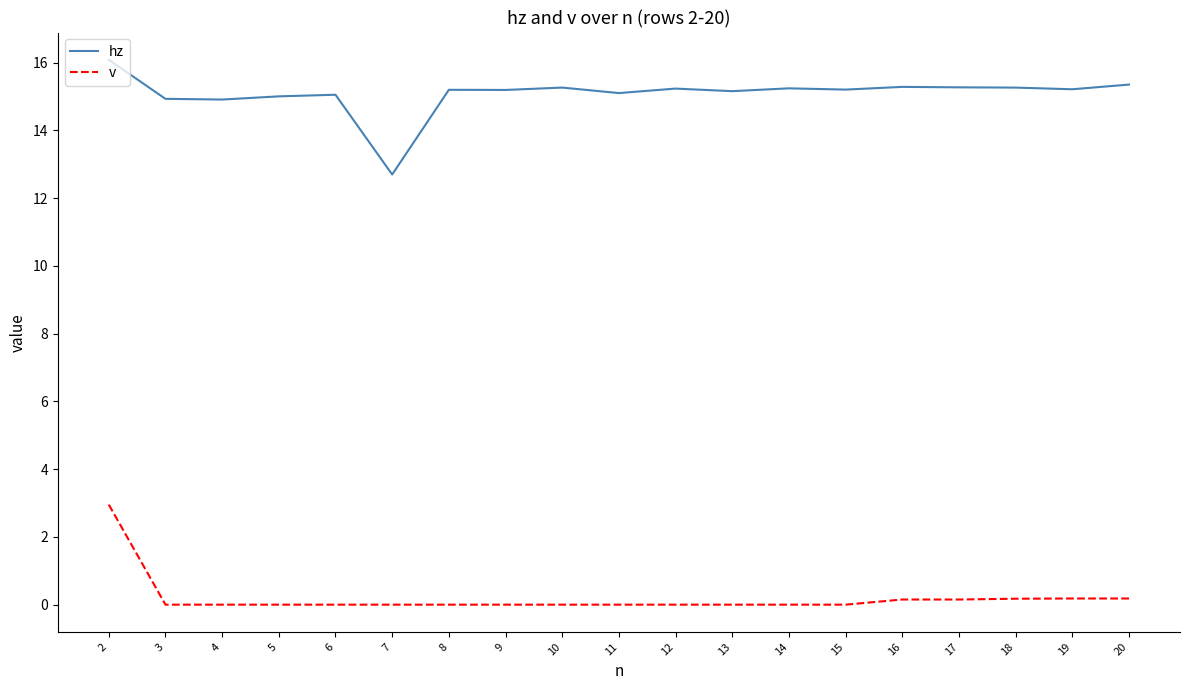

What is the maximum value for v?

3.0